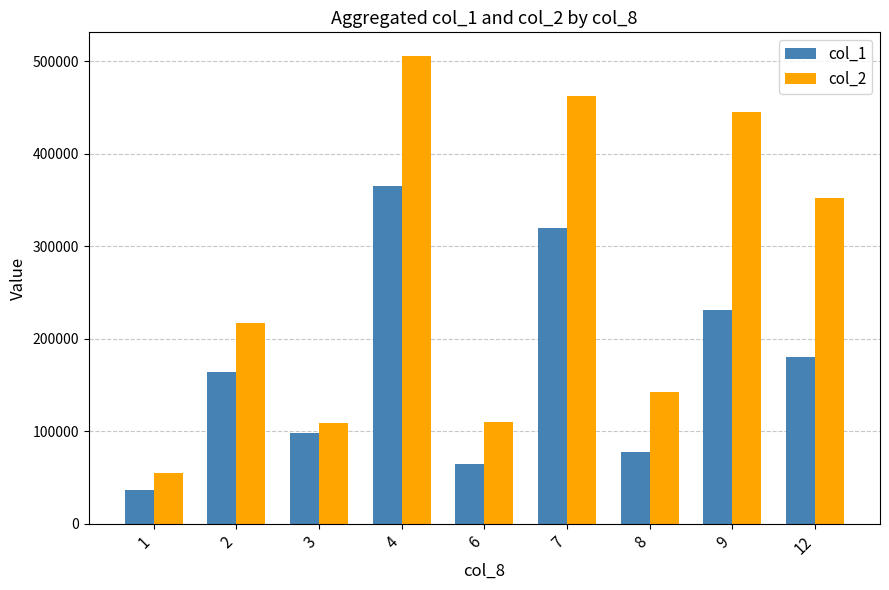

What is the approximate value of col_1 at 3, to the nearest 50?

98000